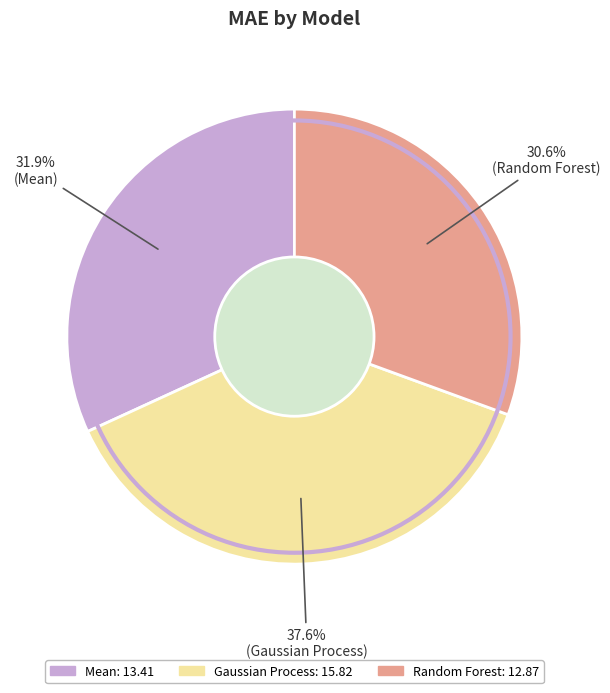

The Random Forest slice represents 31% of the pie. True or false?

True